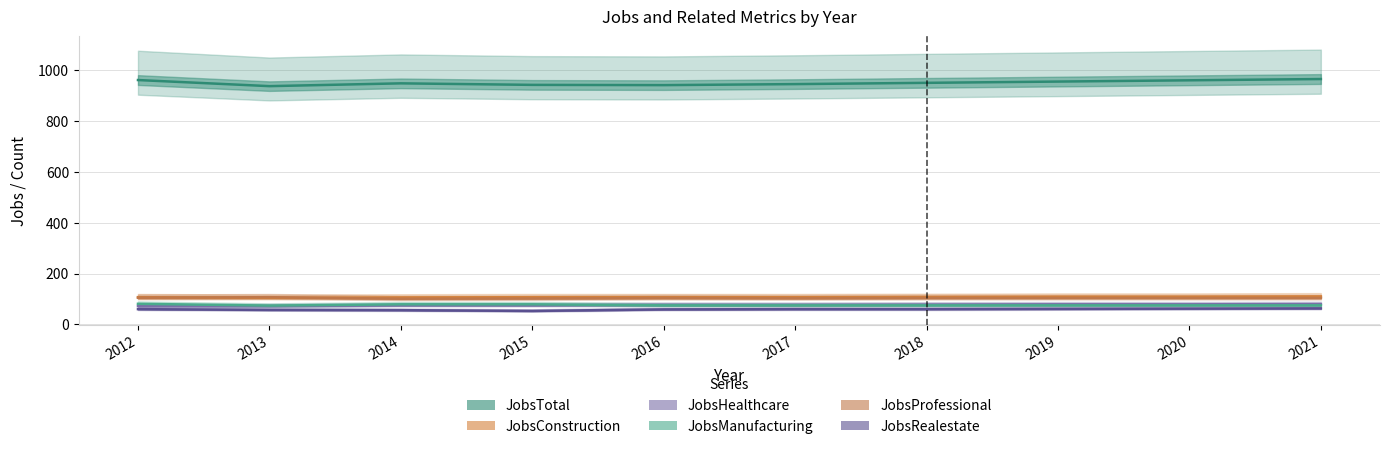

What is the value of the JobsHealthcare point at the 6th from the left?

77